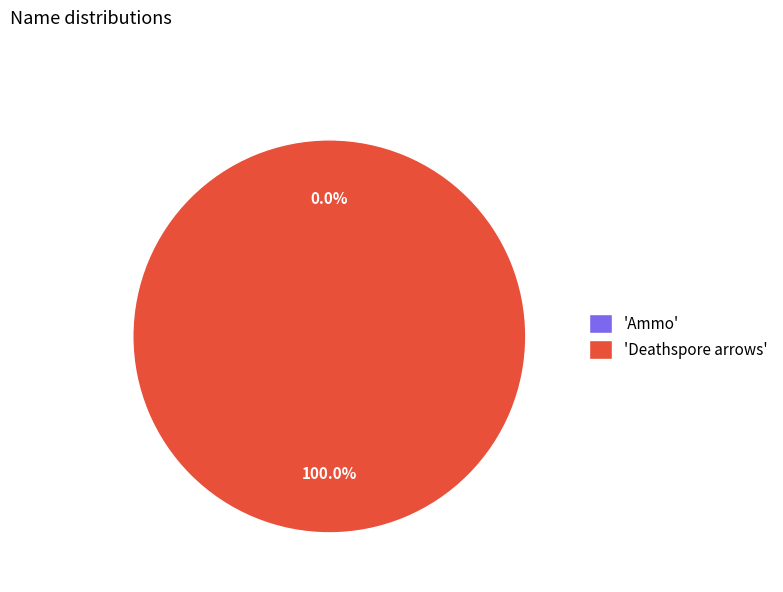

Rank the categories by value from lowest to highest.

Ammo, Deathspore arrows